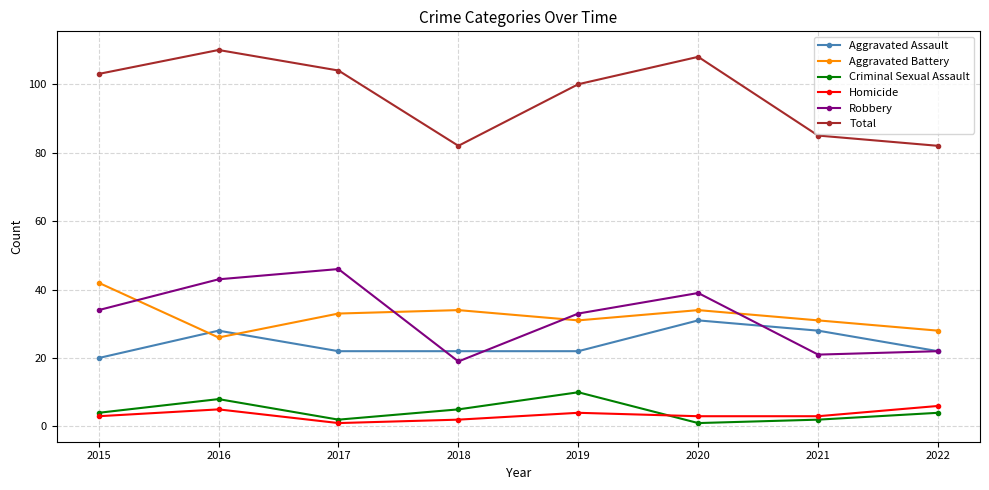

What is the total value across all series at 2018?

164